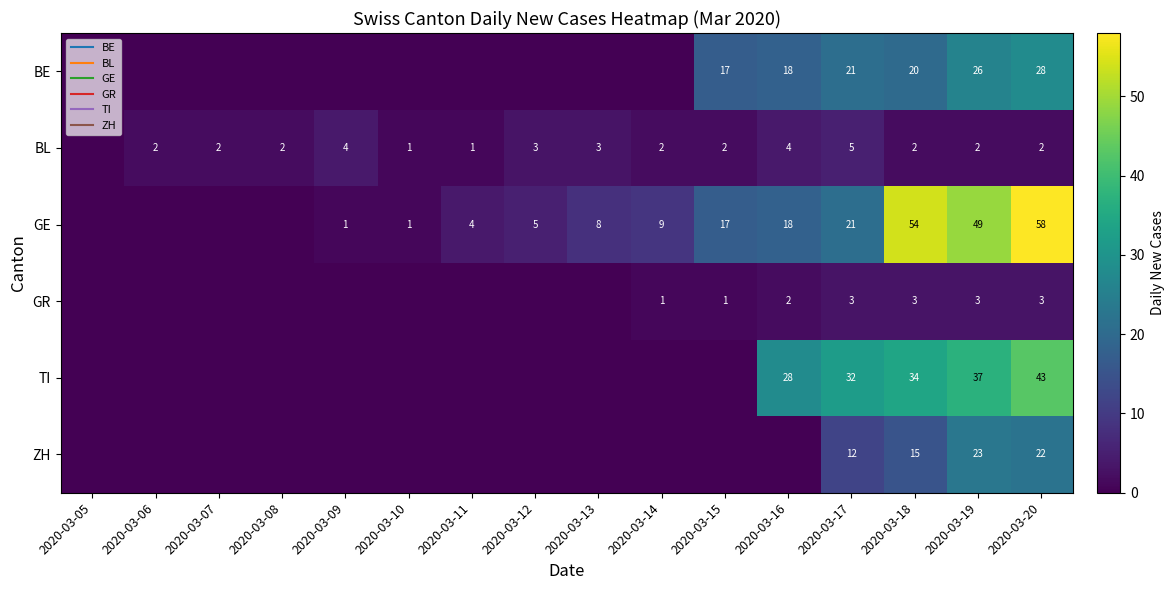

What is the difference between the highest and lowest values at 2020-03-12?

5